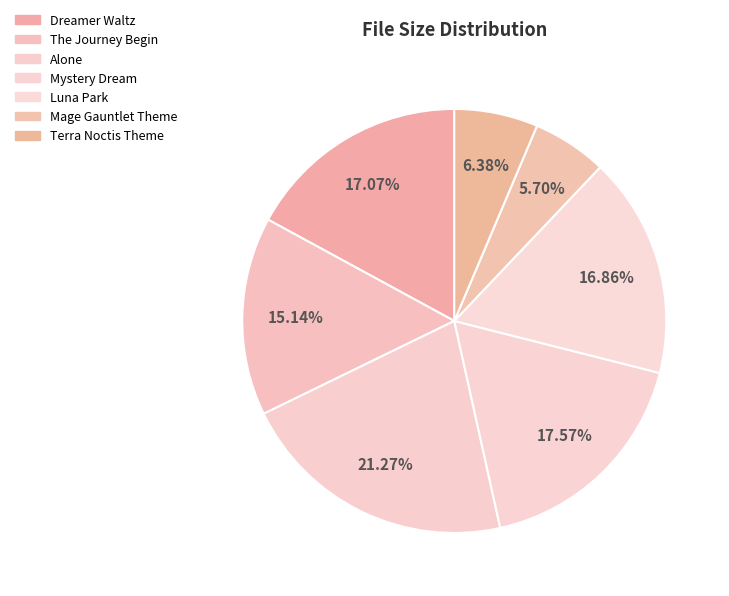

How many slices are in this pie chart?

7